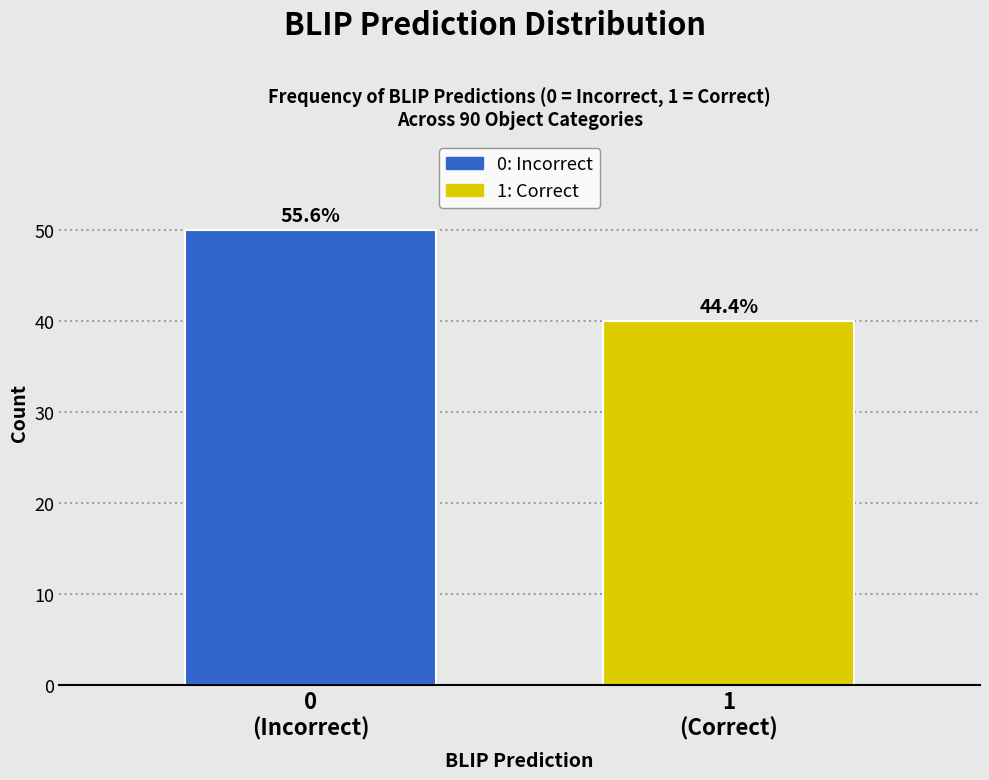

How many bars are there in total?

2